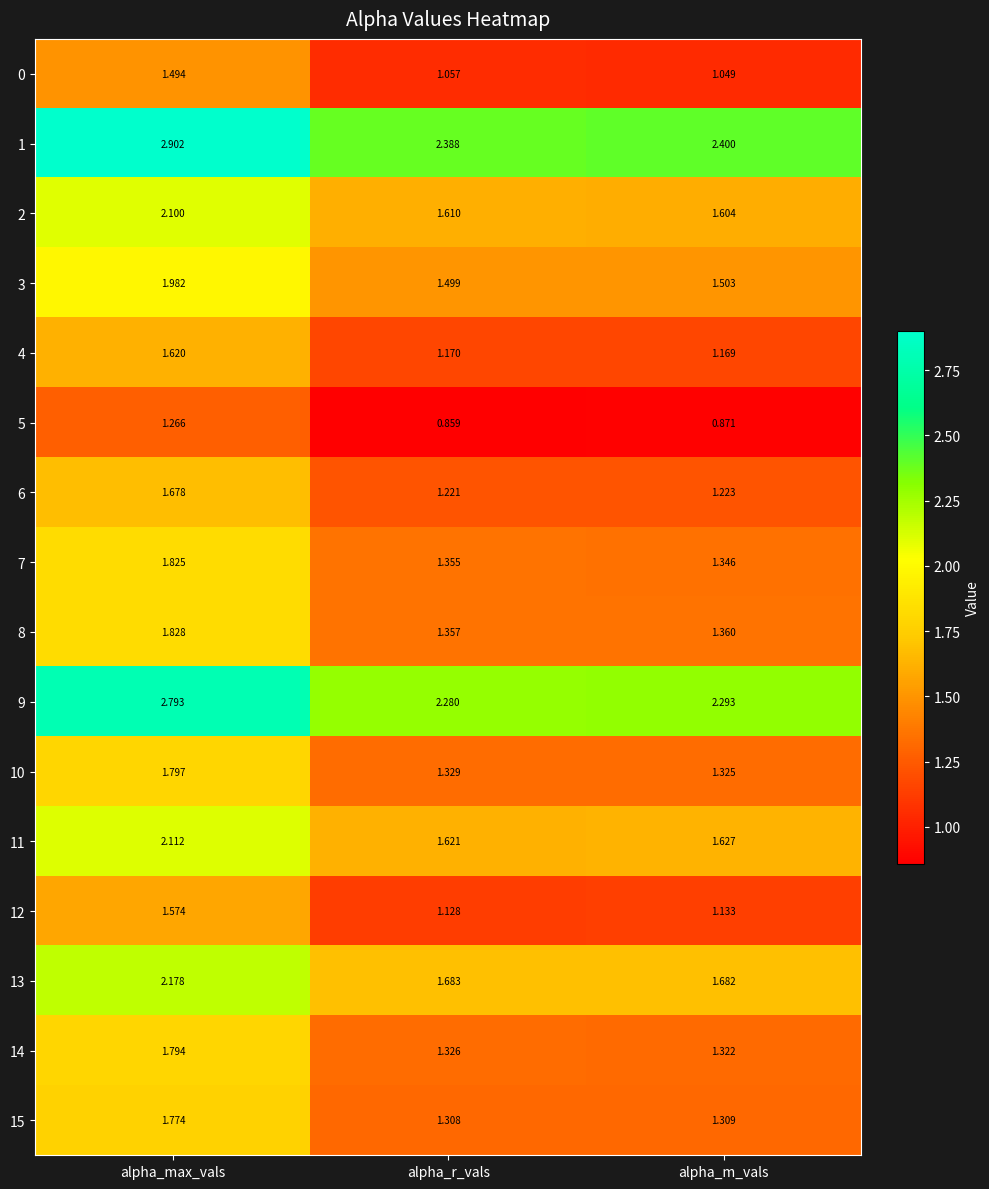

At which label is 15 closest to 1?

alpha_r_vals